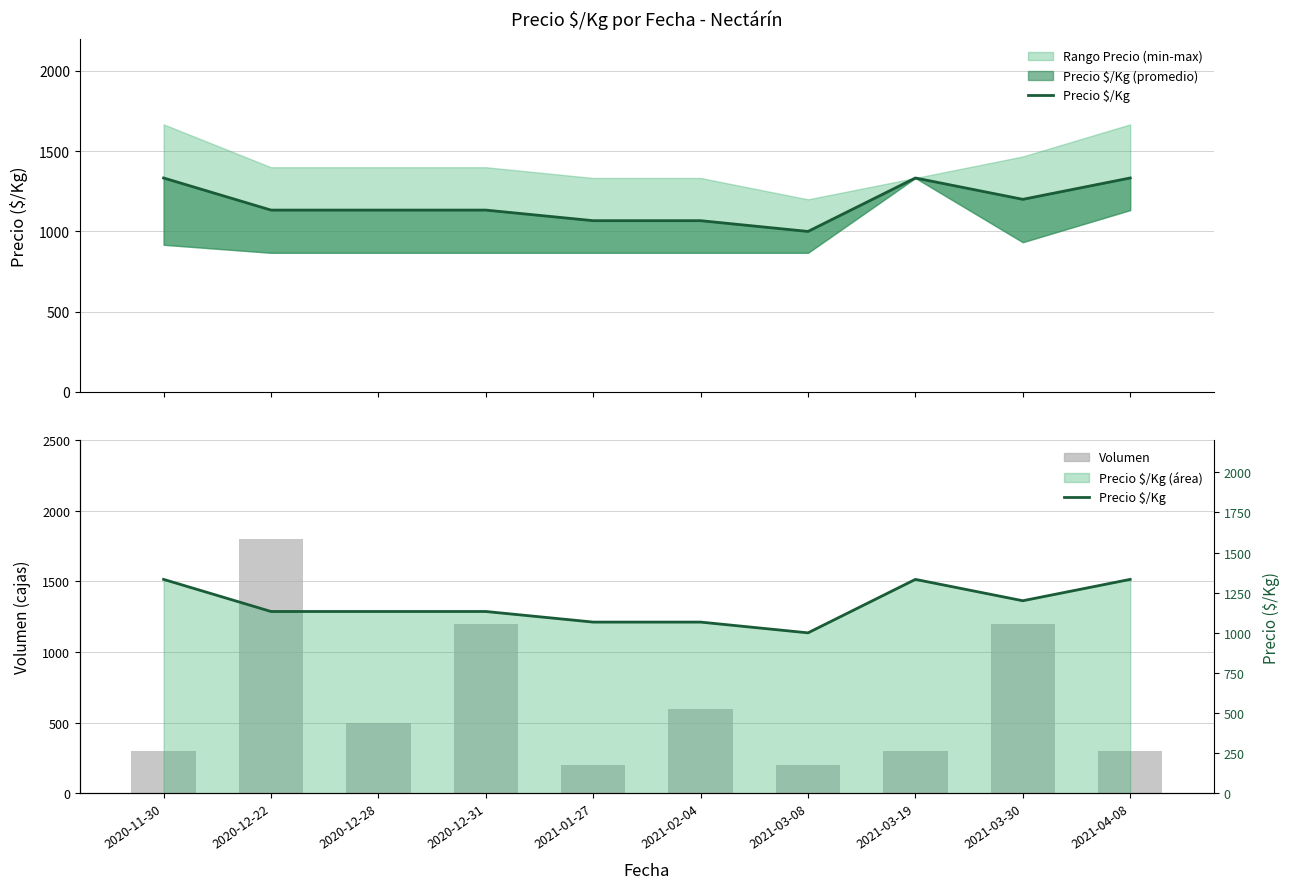

What is the label of the 7th bar from the left?

2021-03-08